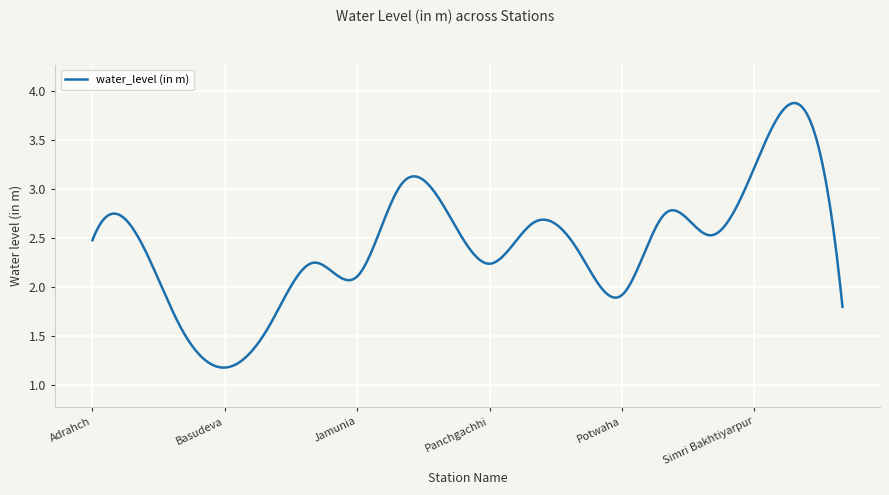

Does the chart display data point markers on the line(s)?

No